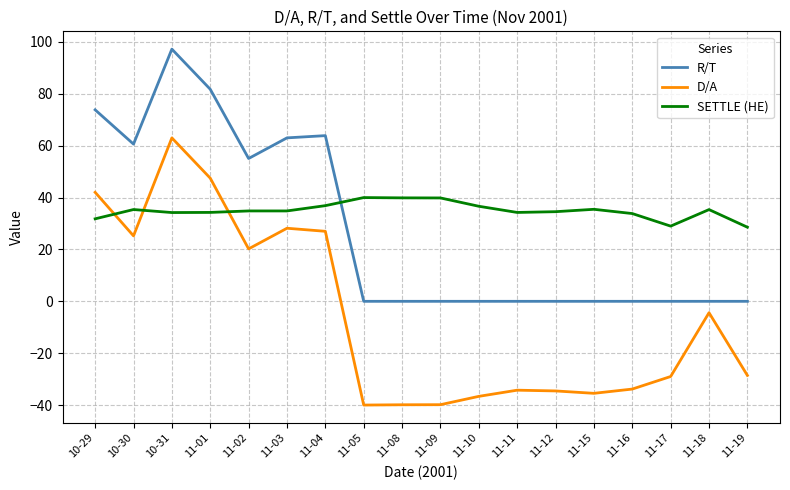

At which category is the sum across all series the highest?

10-31